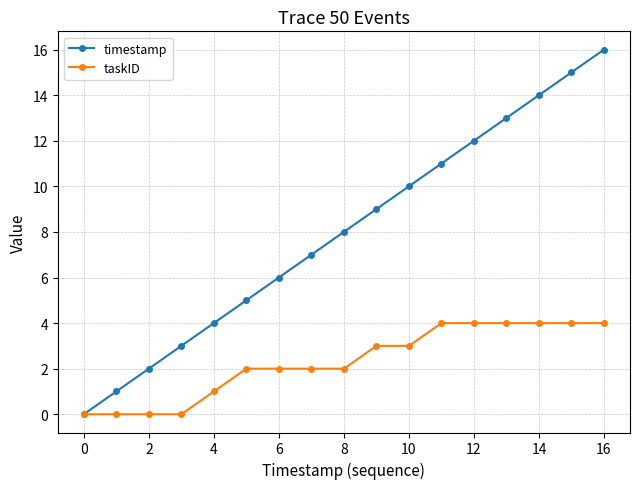

Which series has the widest spread of values?

timestamp